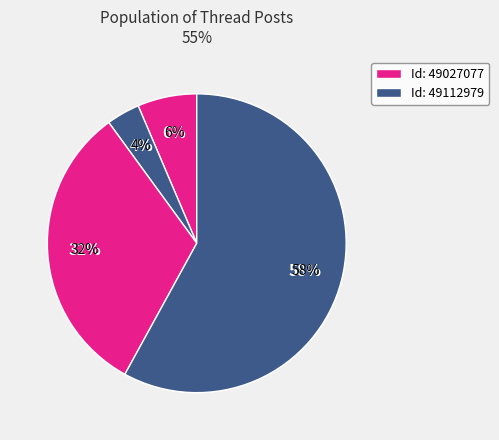

Which category has the smallest portion of the pie?

49112979